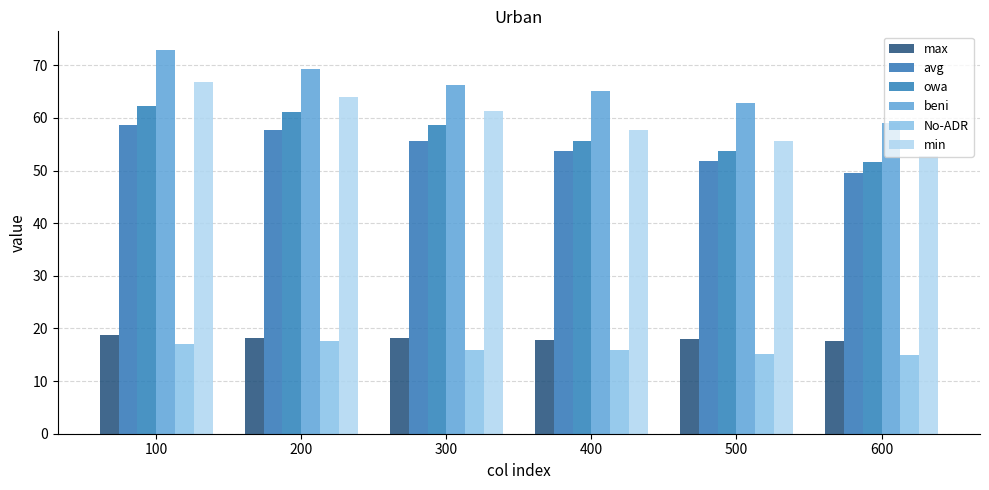

What is the value of the avg bar at the 3rd from the left?

55.6